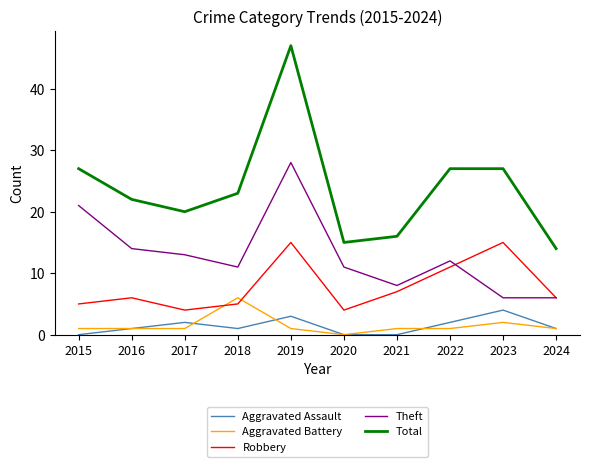

True or false: Aggravated Battery and Theft cross at least once.

False